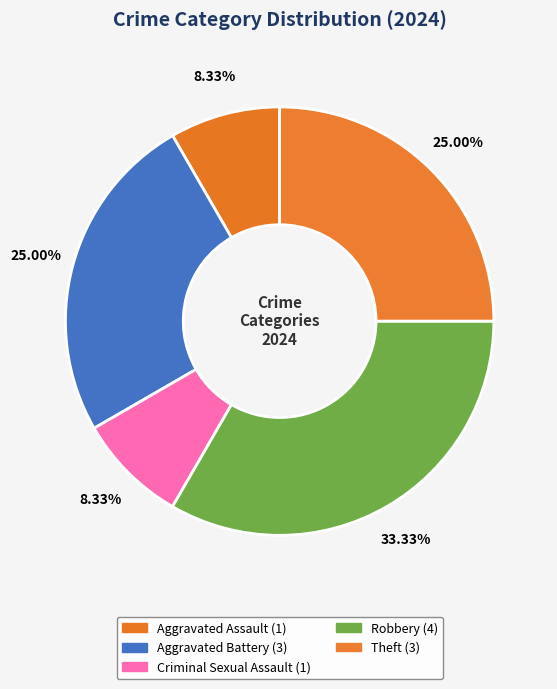

How many slices are in this pie chart?

5